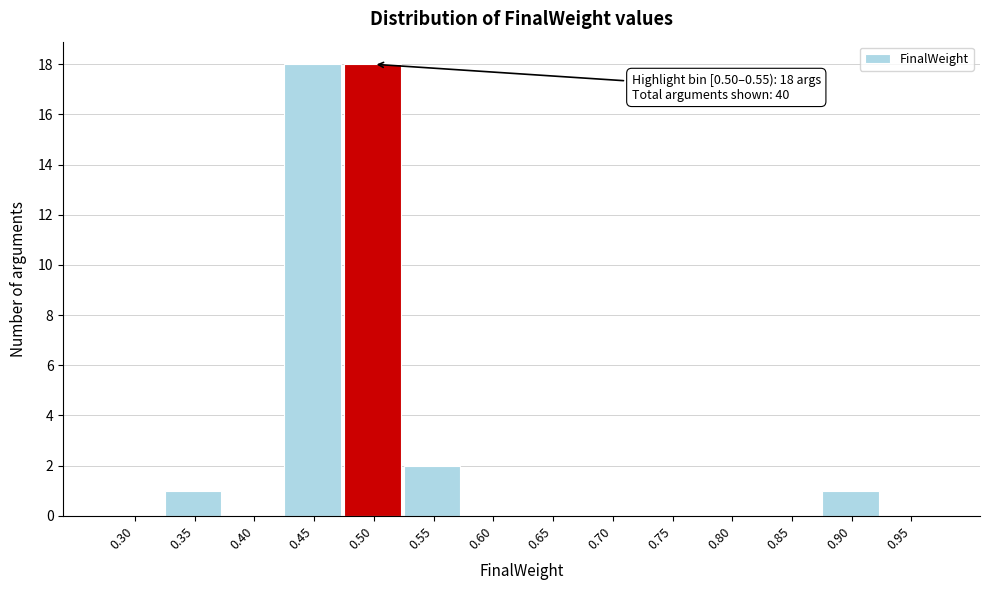

Reading left to right, list all the values displayed in this chart.

0.30=0	0.35=1	0.40=0	0.45=18	0.50=18	0.55=2	0.60=0	0.65=0	0.70=0	0.75=0	0.80=0	0.85=0	0.90=1	0.95=0